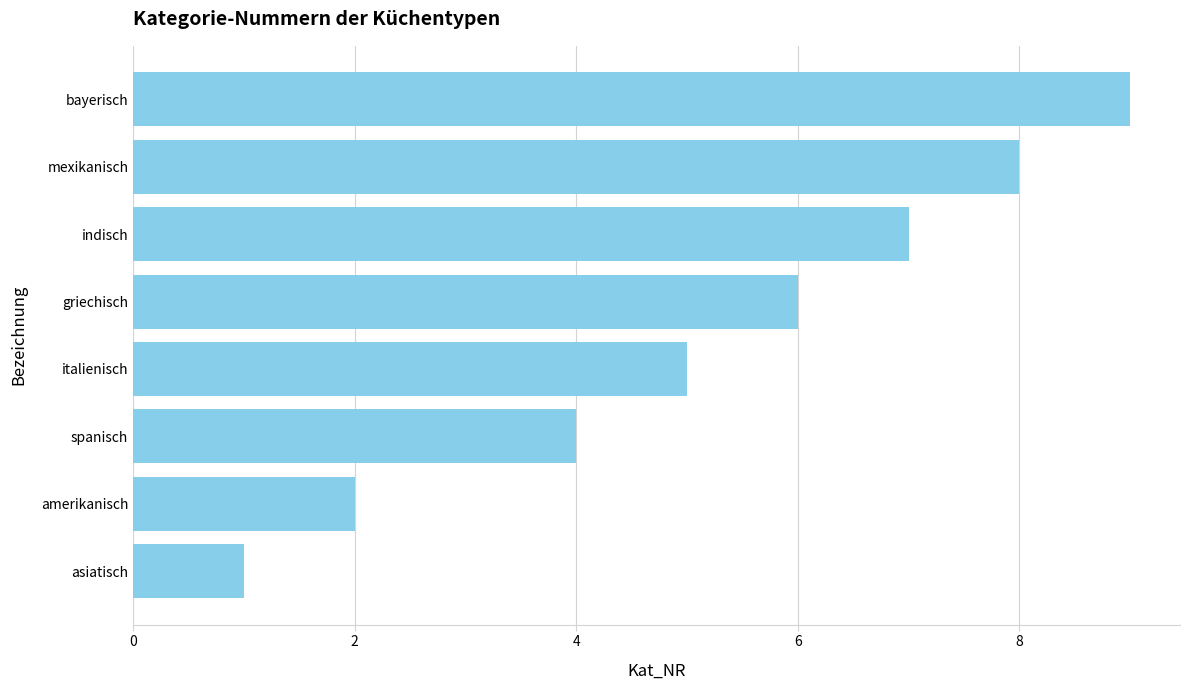

Count the values in the range 4 to 8.

5